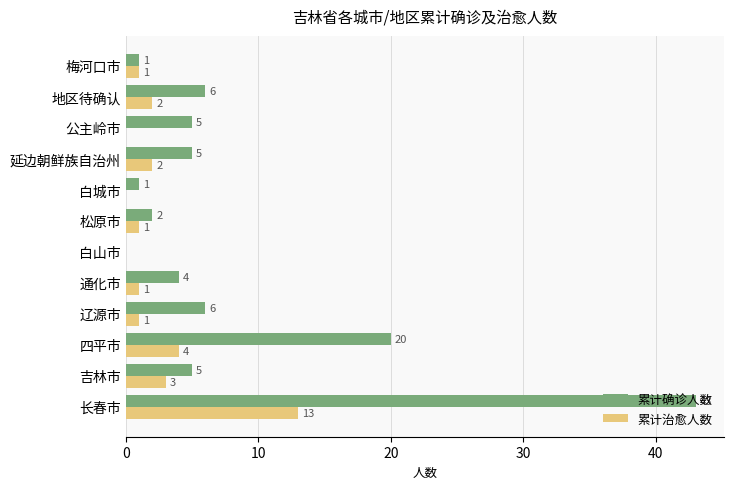

Where is 累计确诊人数 nearest to the value 21?

四平市